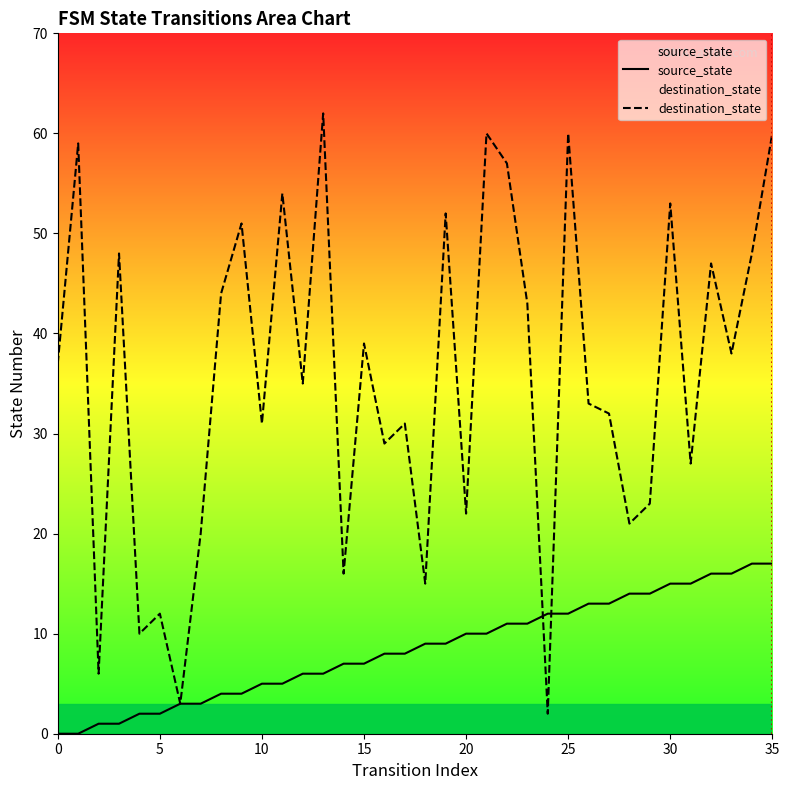

Where do destination_state and source_state first cross each other?

23 and 24